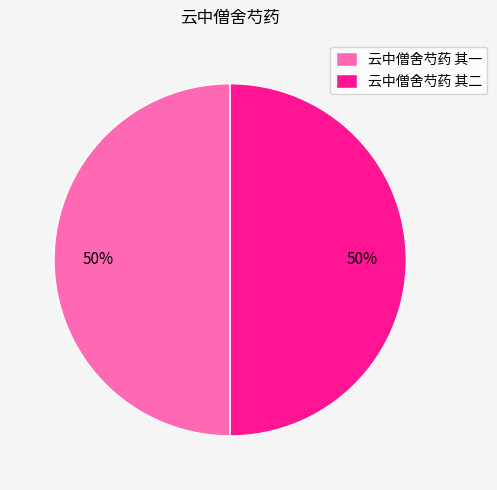

Approximately how many times larger is the value at 云中僧舍芍药 其二 compared to 云中僧舍芍药 其一?

1.0